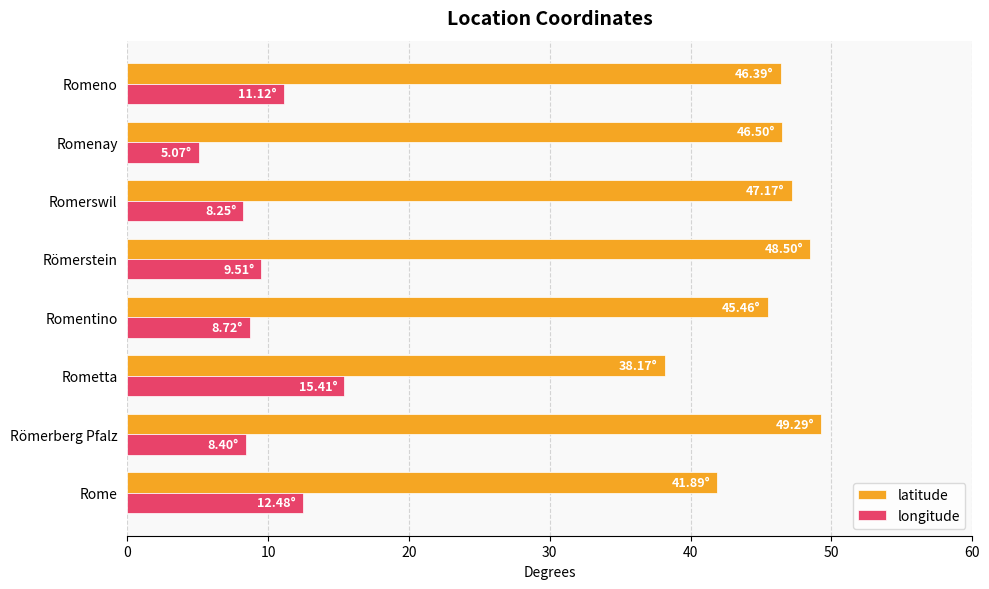

What are all the series names shown in the legend?

latitude, longitude